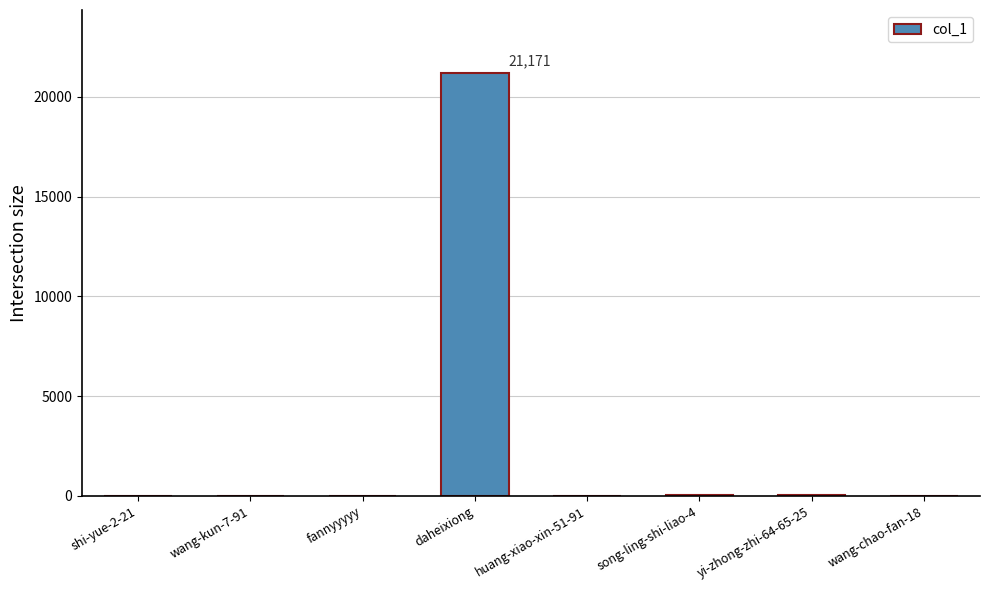

Which has a higher value, song-ling-shi-liao-4 or daheixiong?

daheixiong